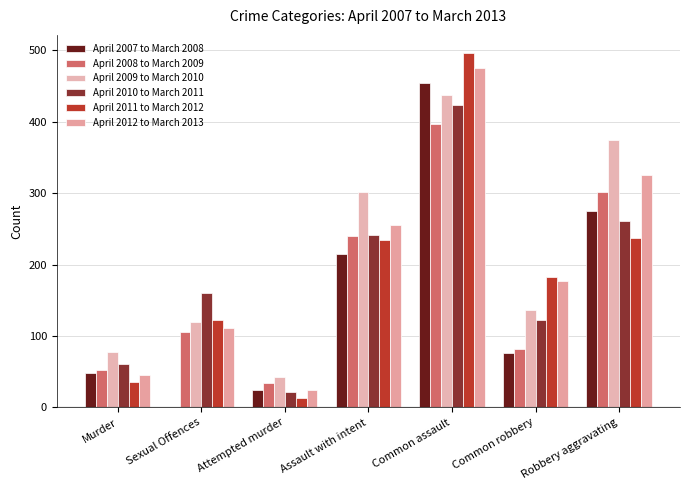

List the labels in order of April 2007 to March 2008 value, smallest first.

Sexual Offences, Attempted murder, Murder, Common robbery, Assault with intent, Robbery aggravating, Common assault